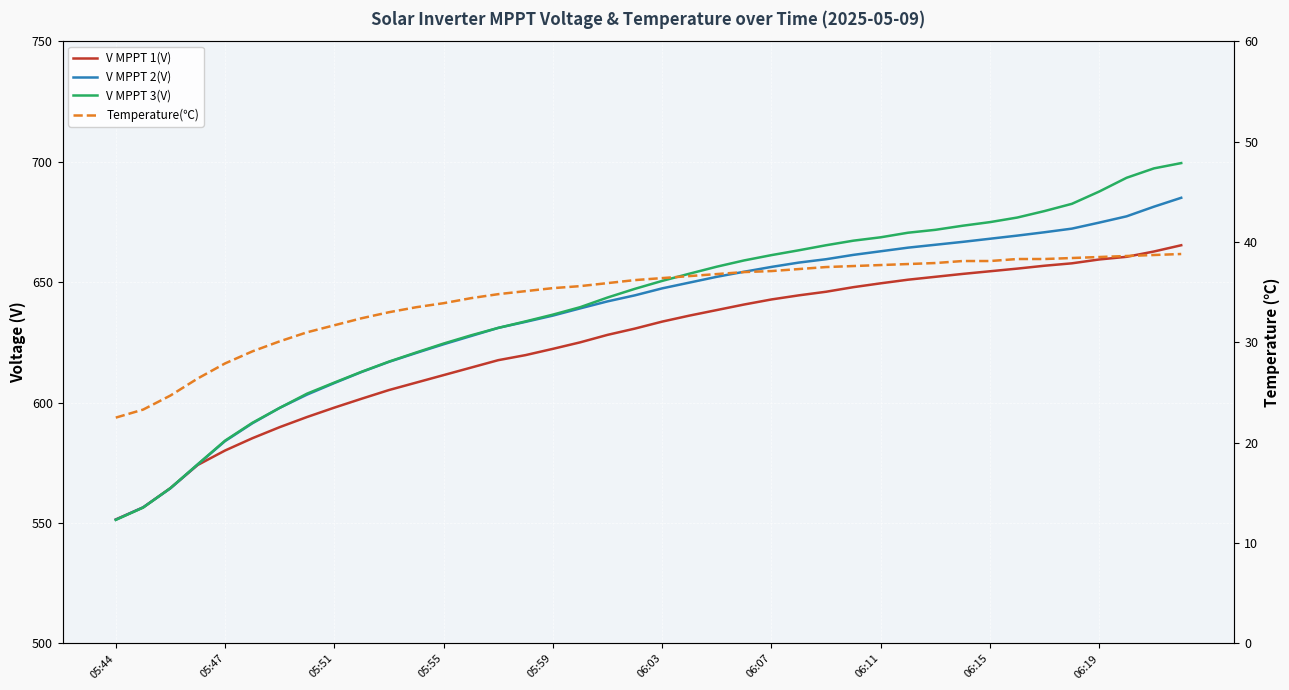

Reading left to right, what are all the values shown in this chart?

V MPPT 1(V): 551.5	556.5	564.5	574.1	580.1	585.2	589.8	594.0	597.9	601.6	605.2	608.3	611.4	614.5	617.6	619.7	622.3	625.0	628.1	630.7	633.6	636.1	638.4	640.7	642.8	644.5	646.0	647.9	649.5	651.0	652.2	653.4	654.5	655.6	656.8	657.8	659.4	660.5	662.7	665.3
V MPPT 2(V): 551.4	556.5	564.4	574.3	584.0	591.4	597.8	603.3	608.1	612.7	616.9	620.6	624.2	627.6	631.0	633.5	636.1	639.1	642.0	644.5	647.4	649.8	652.2	654.3	656.3	658.1	659.5	661.3	662.8	664.3	665.5	666.7	668.0	669.3	670.7	672.2	674.7	677.3	681.3	685.0
V MPPT 3(V): 551.3	556.4	564.5	574.4	584.2	591.6	597.8	603.7	608.3	612.8	617.0	620.8	624.5	627.9	631.0	633.7	636.5	639.6	643.6	647.2	650.5	653.5	656.4	659.0	661.2	663.2	665.3	667.2	668.6	670.5	671.7	673.4	674.9	676.8	679.5	682.5	687.6	693.3	697.2	699.4
Temperature(℃): 22.5	23.3	24.7	26.4	27.9	29.1	30.1	31.0	31.7	32.4	33.0	33.5	33.9	34.4	34.8	35.1	35.4	35.6	35.9	36.2	36.4	36.6	36.8	37.0	37.1	37.3	37.5	37.6	37.7	37.8	37.9	38.1	38.1	38.3	38.3	38.4	38.5	38.6	38.7	38.8